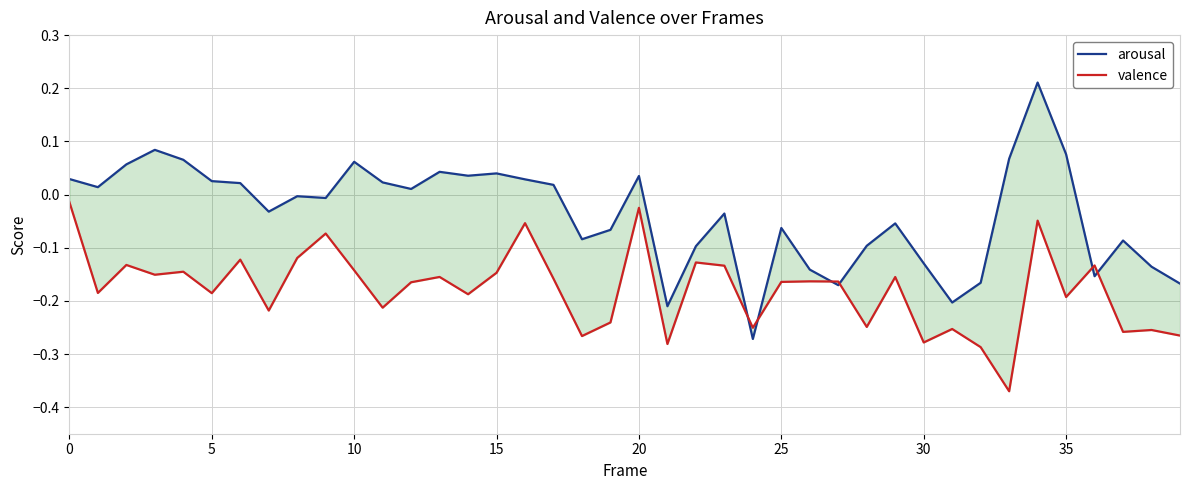

What is the label of the 38th point from the left?

37